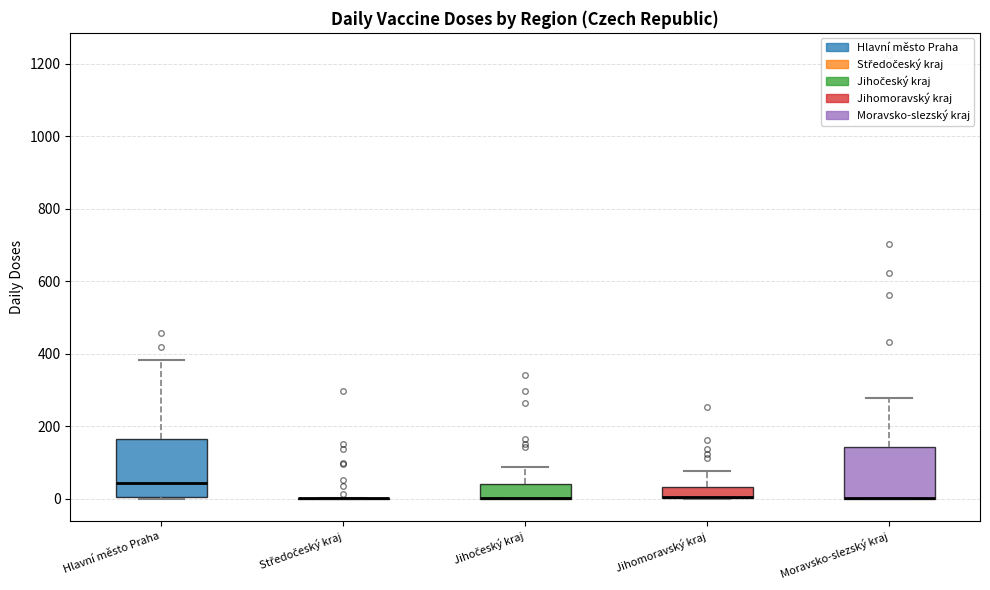

Where does the upper whisker of the box for Jihočeský kraj end on the y-axis? The values are not printed on the chart, so give them approximately, as read against the axis.

80